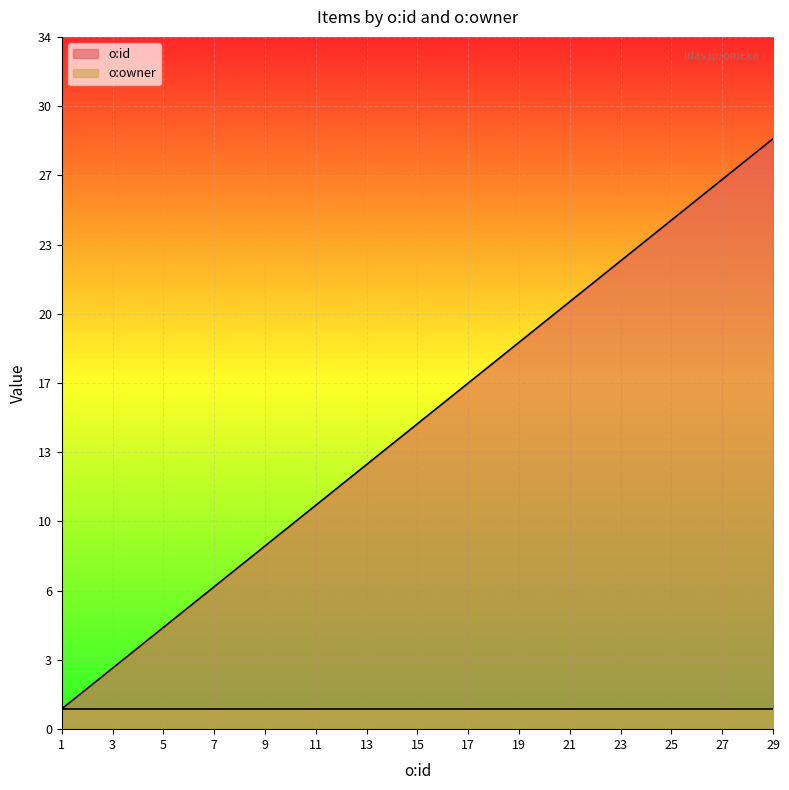

What is the sum of the values at 19 and 1?

20